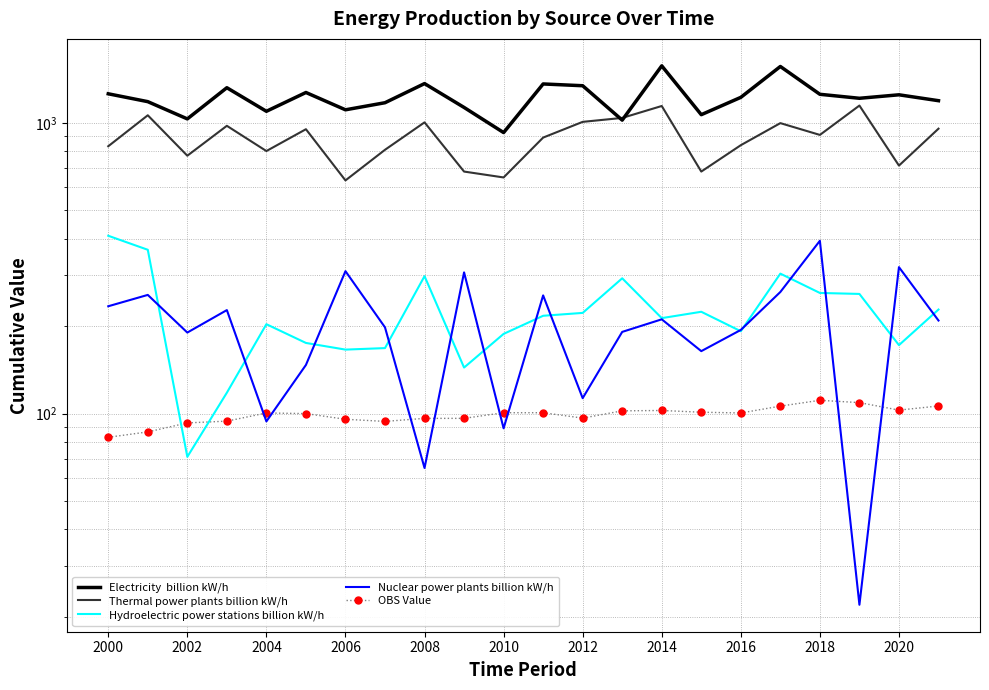

Is the value of Hydroelectric power stations billion kW/h at 2000 greater than the value of Nuclear power plants billion kW/h at 19?

Yes